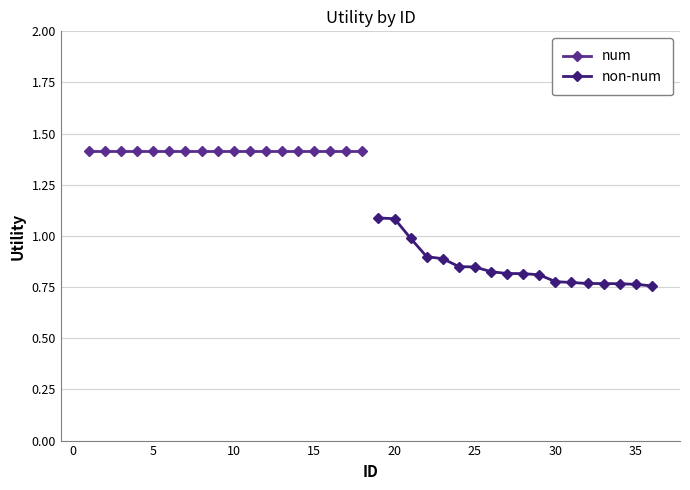

True or false: non-num and num intersect in this chart.

False